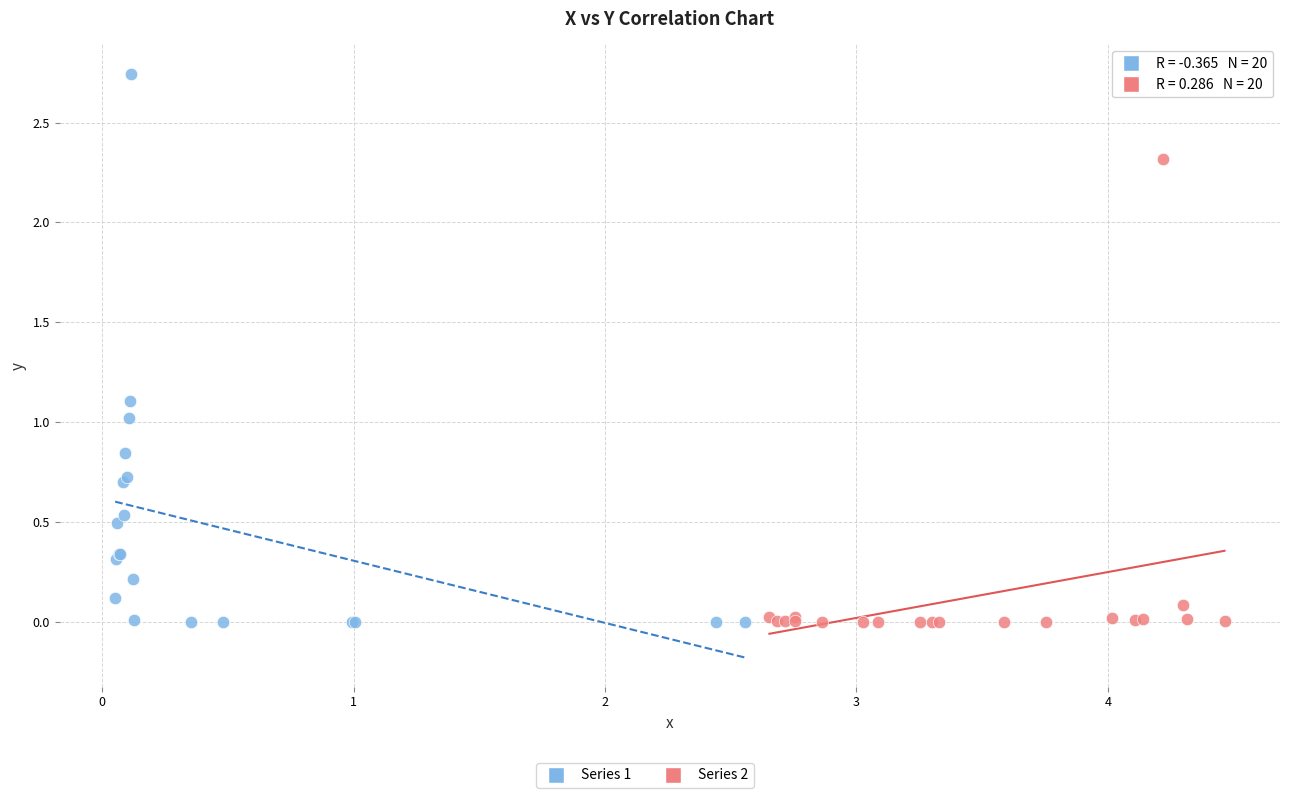

Which series contains the highest Y value?

Series 1